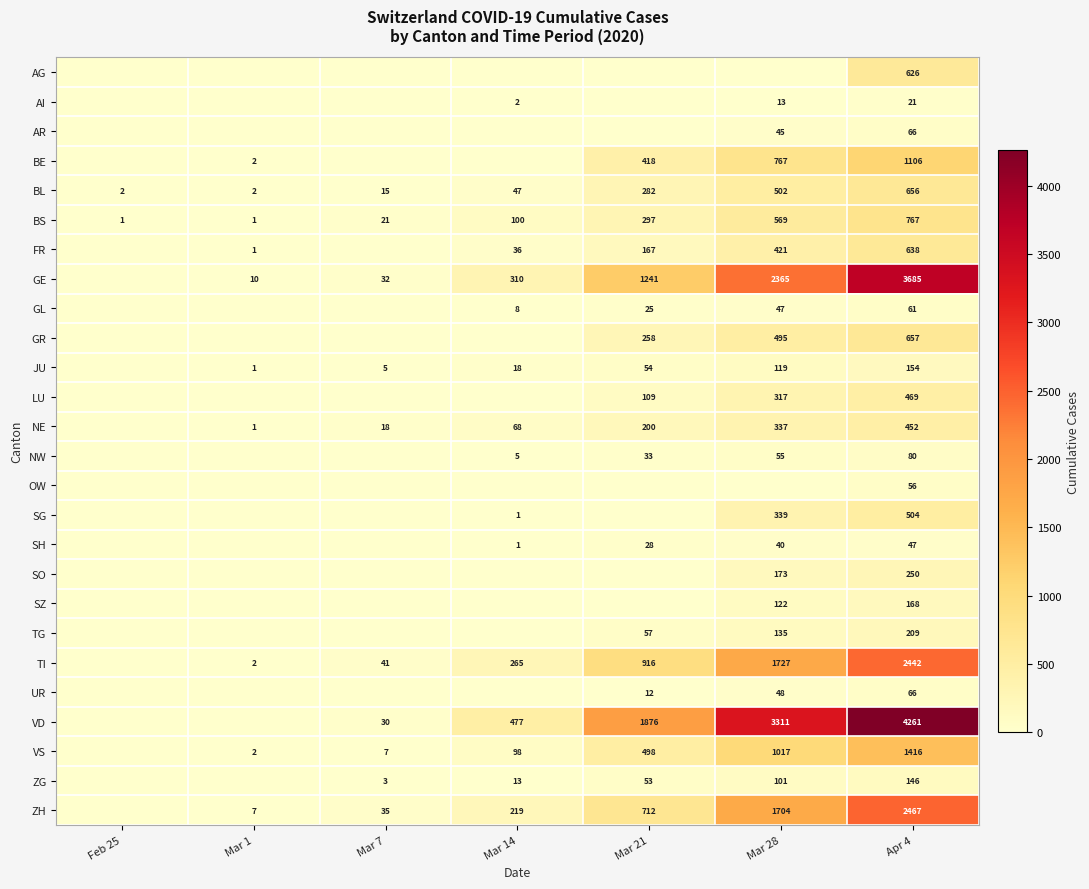

What is the total value across all series at Apr 4?

21470